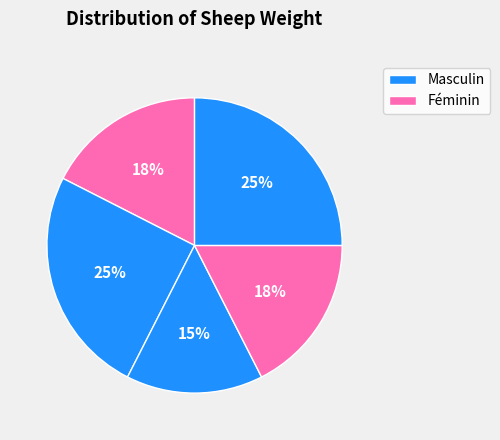

How many slices are in this pie chart?

5